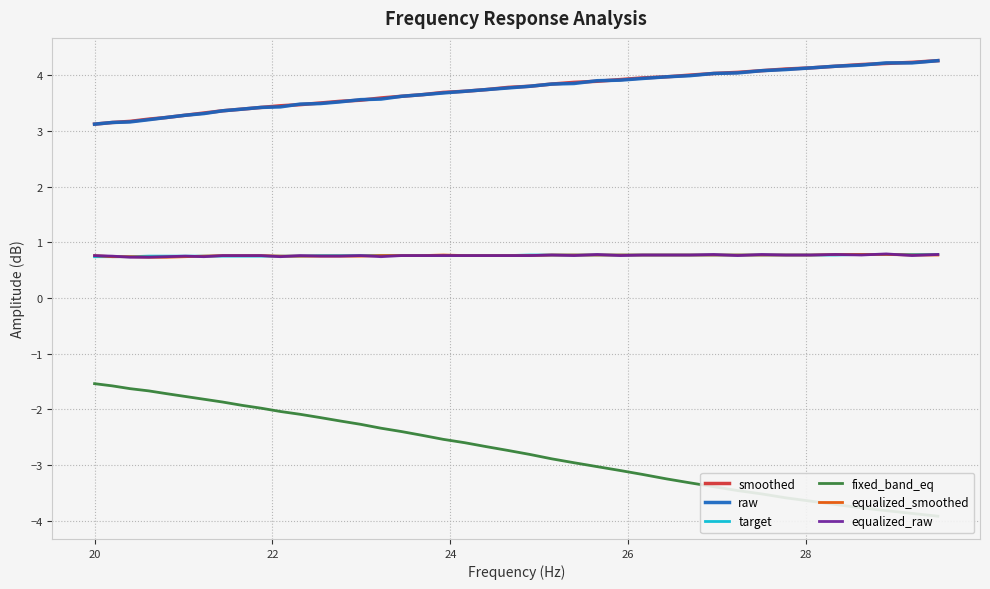

Is this an area chart (filled region under the line)?

No